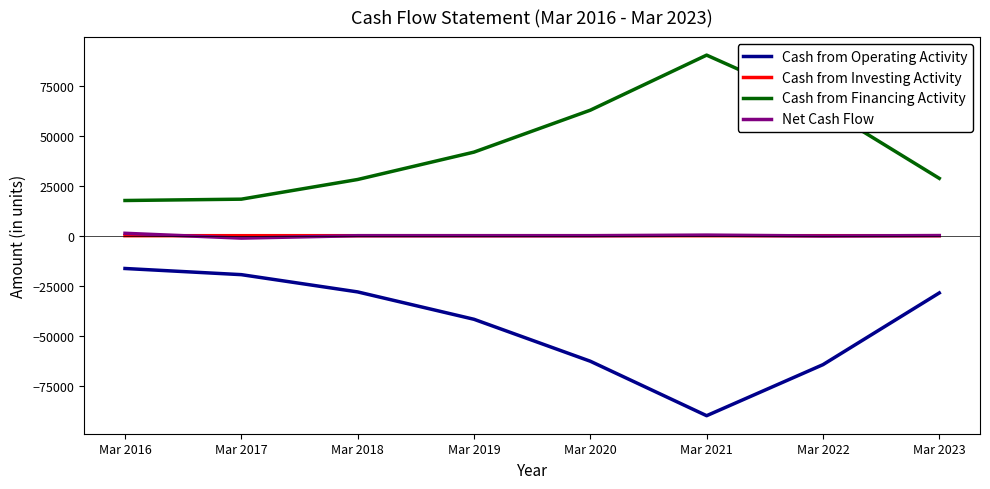

Is the value of Cash from Financing Activity at Mar 2016 greater than the value of Cash from Operating Activity at Mar 2016?

Yes